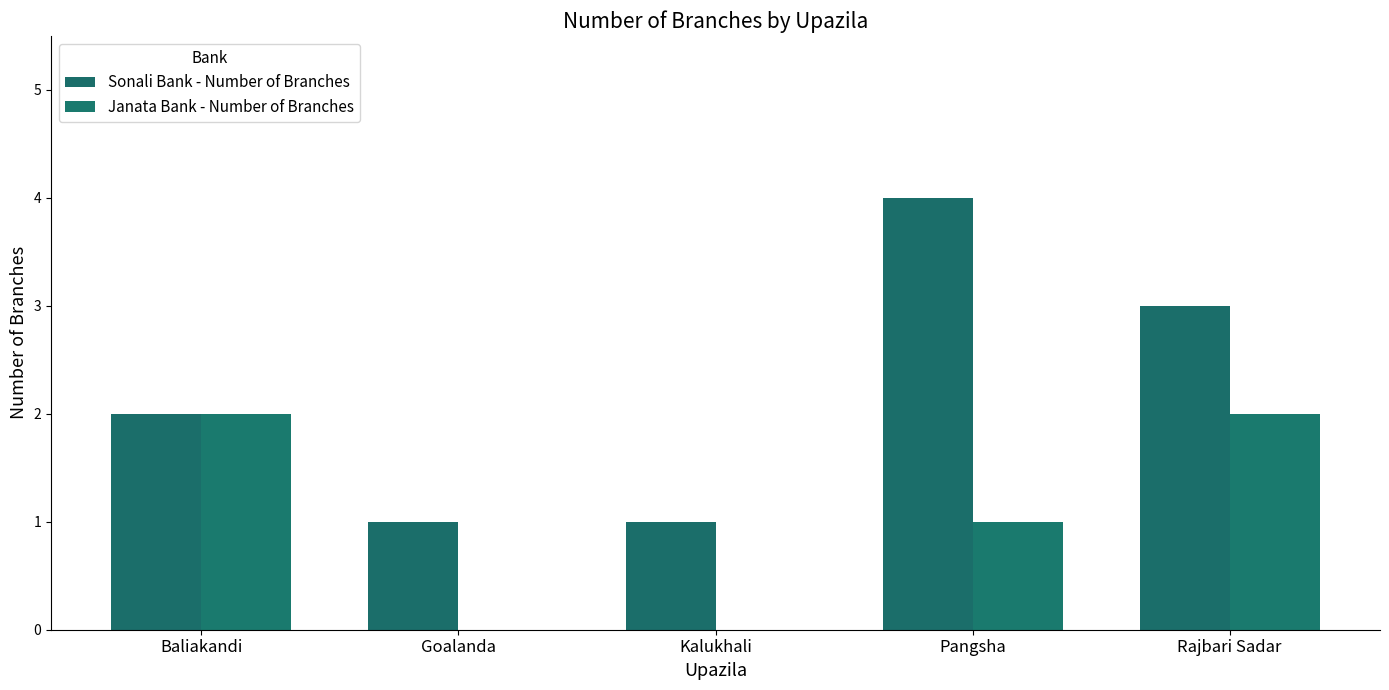

Reading left to right, what are all the values shown in this chart?

Sonali Bank - Number of Branches: Baliakandi=2	Goalanda=1	Kalukhali=1	Pangsha=4	Rajbari Sadar=3
Janata Bank - Number of Branches: Baliakandi=2	Goalanda=0	Kalukhali=0	Pangsha=1	Rajbari Sadar=2